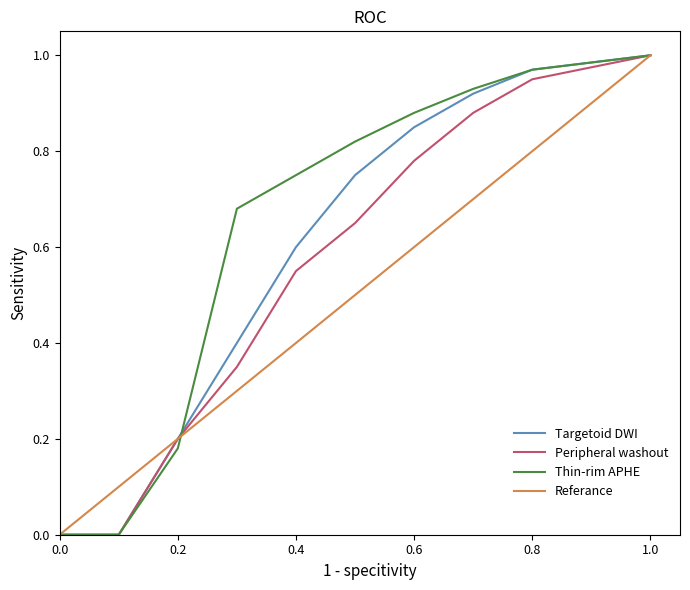

Which series has the largest total across all categories?

Thin-rim APHE